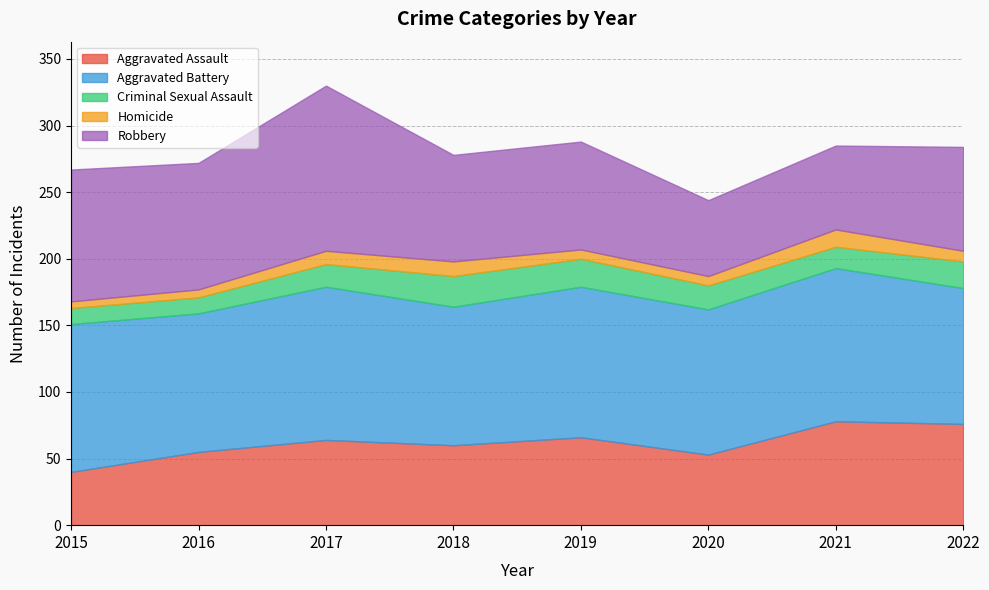

At which label does Aggravated Assault reach its peak?

2021